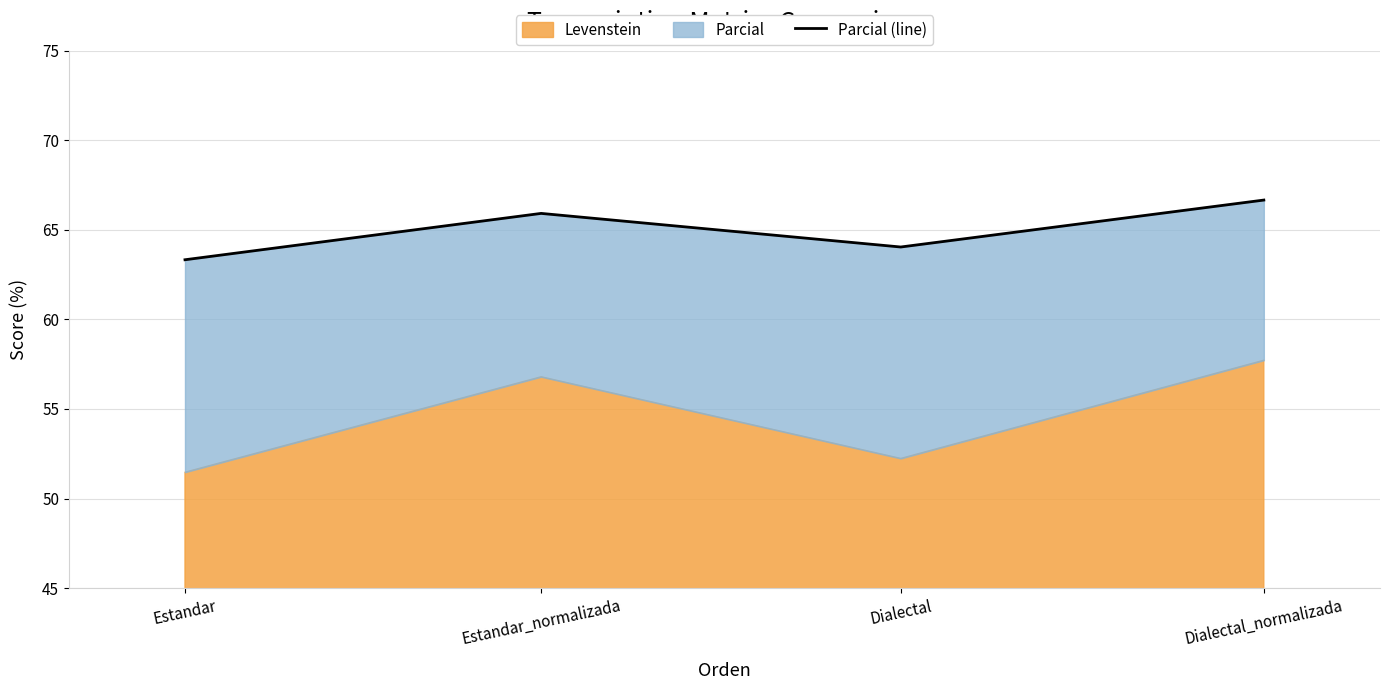

What is the label of the 2nd point from the left?

Estandar_normalizada